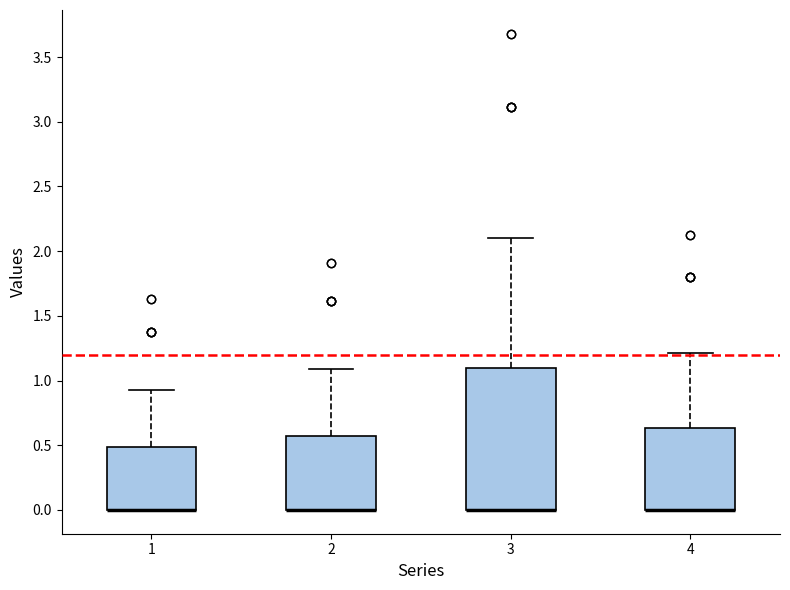

Where is the upper edge of the box at x = 3 on the y-axis? The values are not printed on the chart, so give them approximately, as read against the axis.

1.10